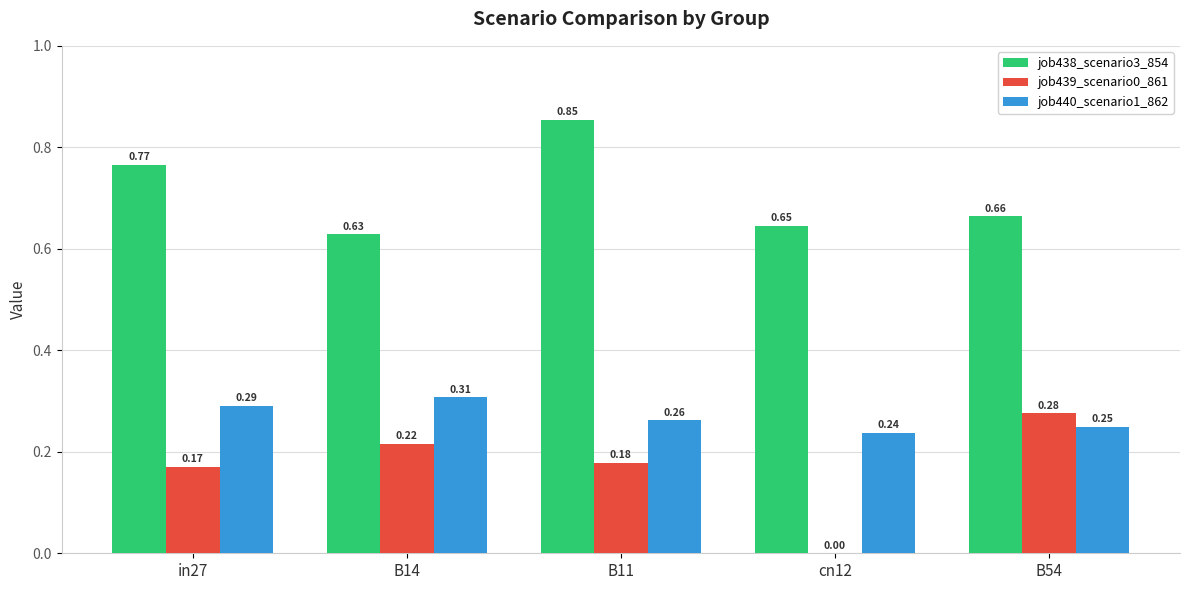

At which category is the sum across all series the highest?

B11